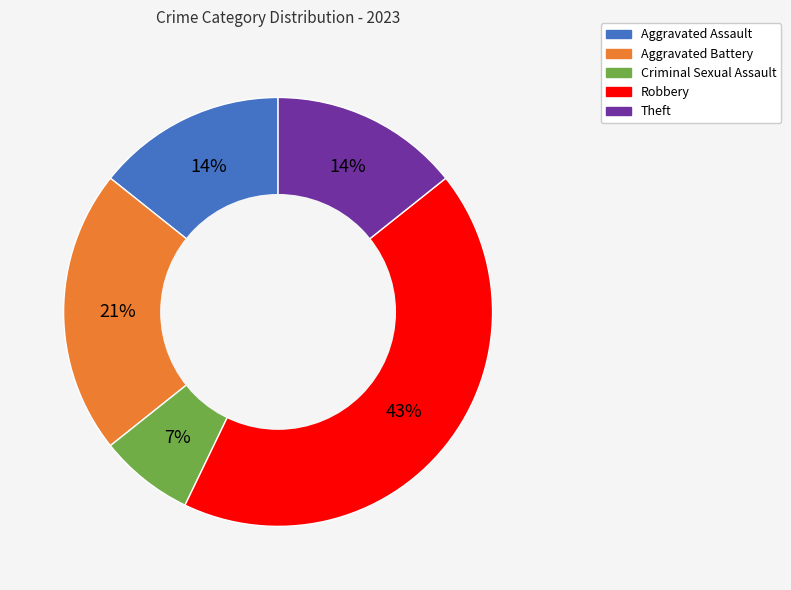

To the nearest percent, what is the difference between the largest and smallest slice percentages?

36%